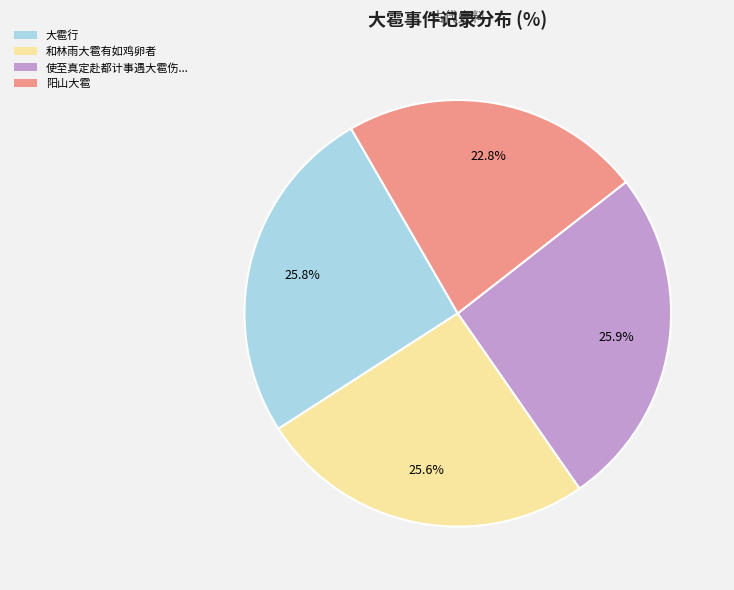

Combined, do 和林雨大雹有如鸡卵者 and 阳山大雹 account for over 50%?

No